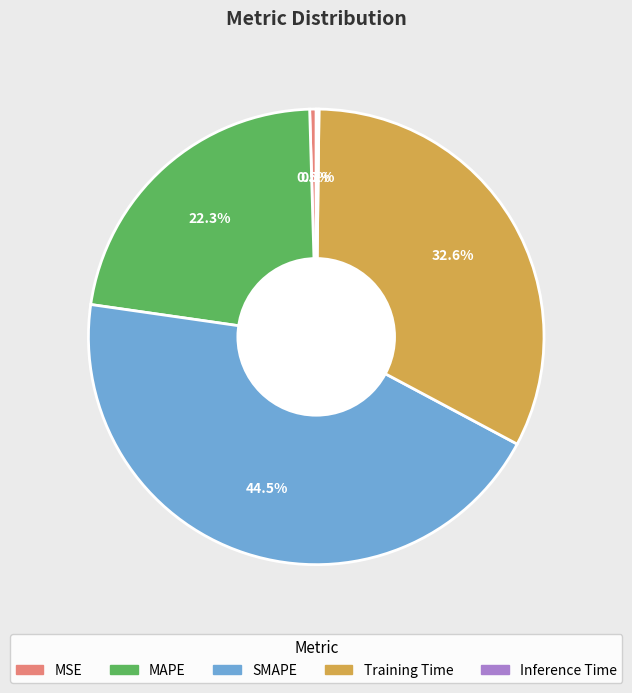

To the nearest percent, what percentage of the pie is MAPE?

22%